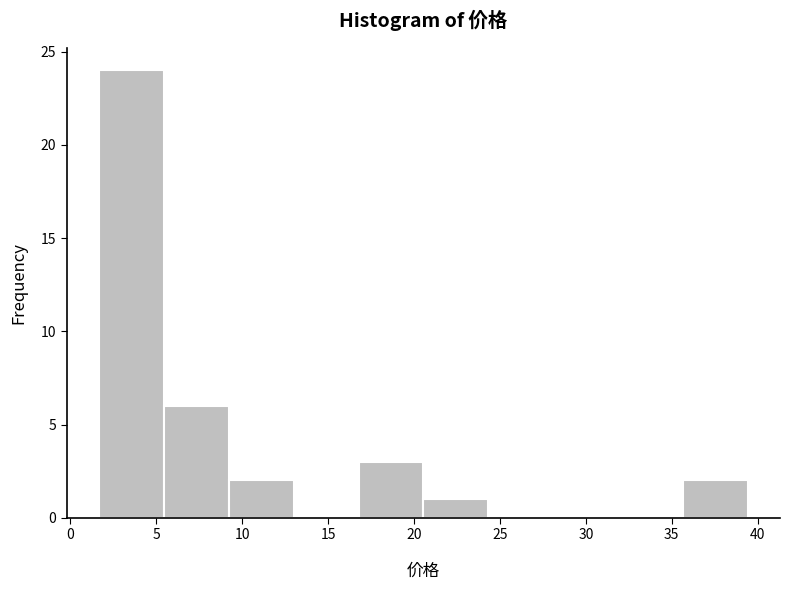

Reading left to right, transcribe this chart: for each bar, give the range it covers on the x-axis and its height. Neither the bar edges nor the heights are printed on the chart, so give them approximately, as read against the axes.

1.5 to 5.5: 24
5.5 to 9.0: 6
9.0 to 13.0: 2
13.0 to 17.0: 0
17.0 to 20.5: 3
20.5 to 24.5: 1
24.5 to 28.0: 0
28.0 to 32.0: 0
32.0 to 35.5: 0
35.5 to 39.5: 2